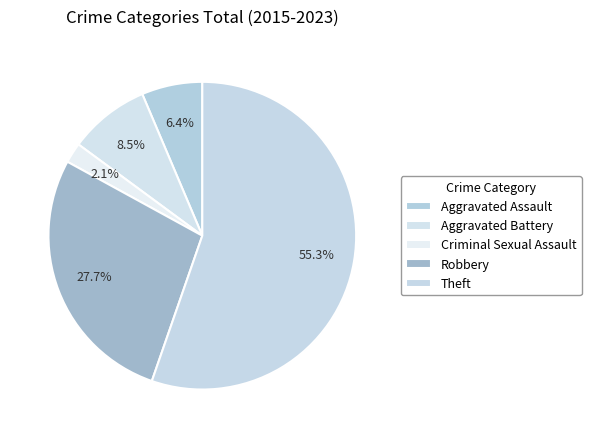

How many segments does this pie chart have?

5